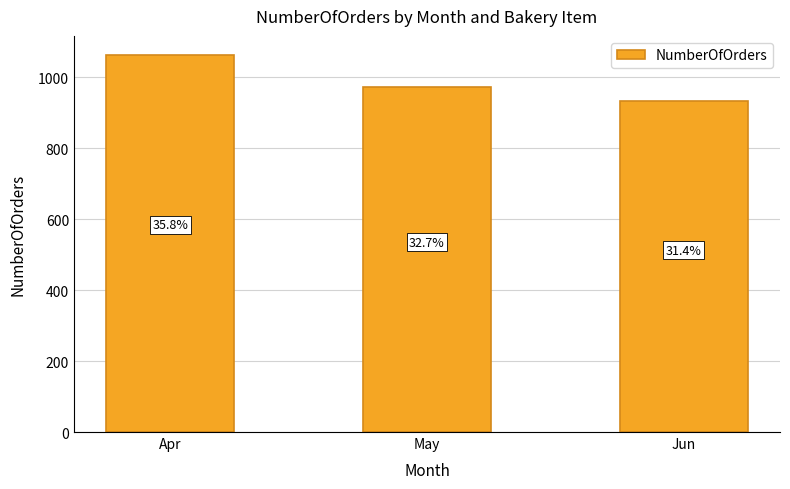

Which label corresponds to the largest value in the chart?

Apr